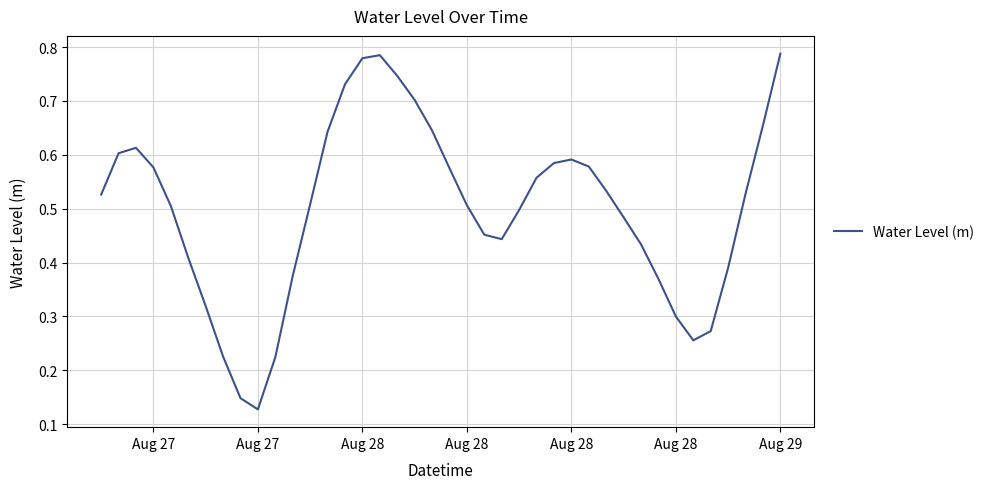

Does the chart have visible grid lines?

Yes